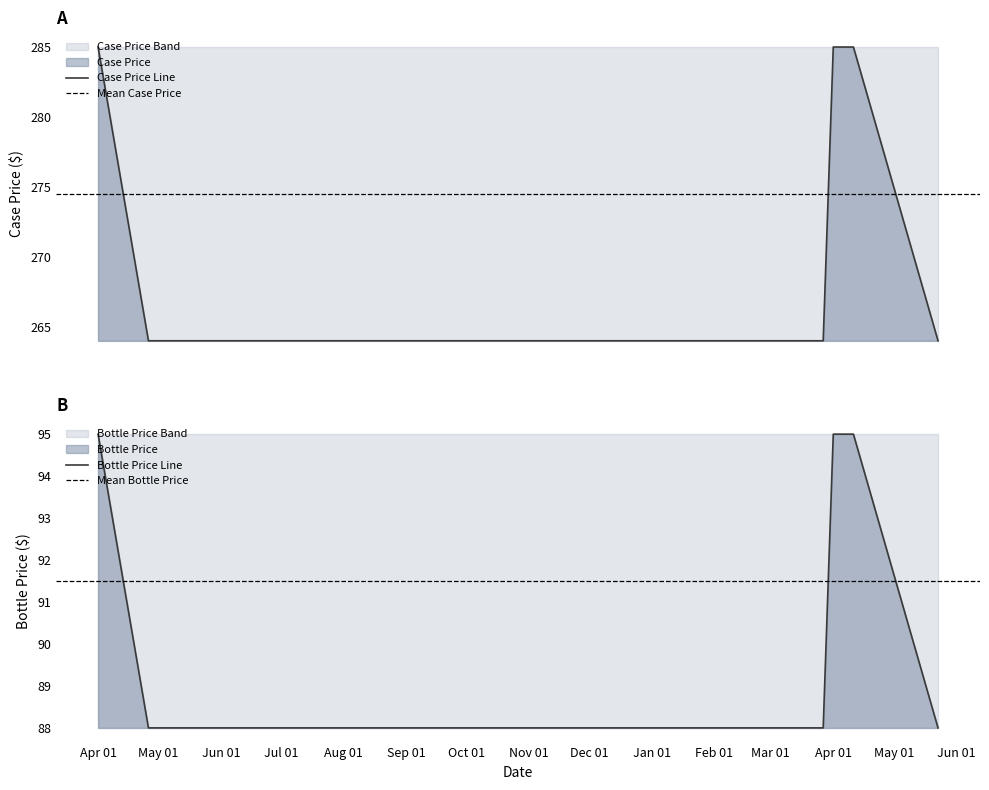

What is the total value across all series at Apr 01?

380